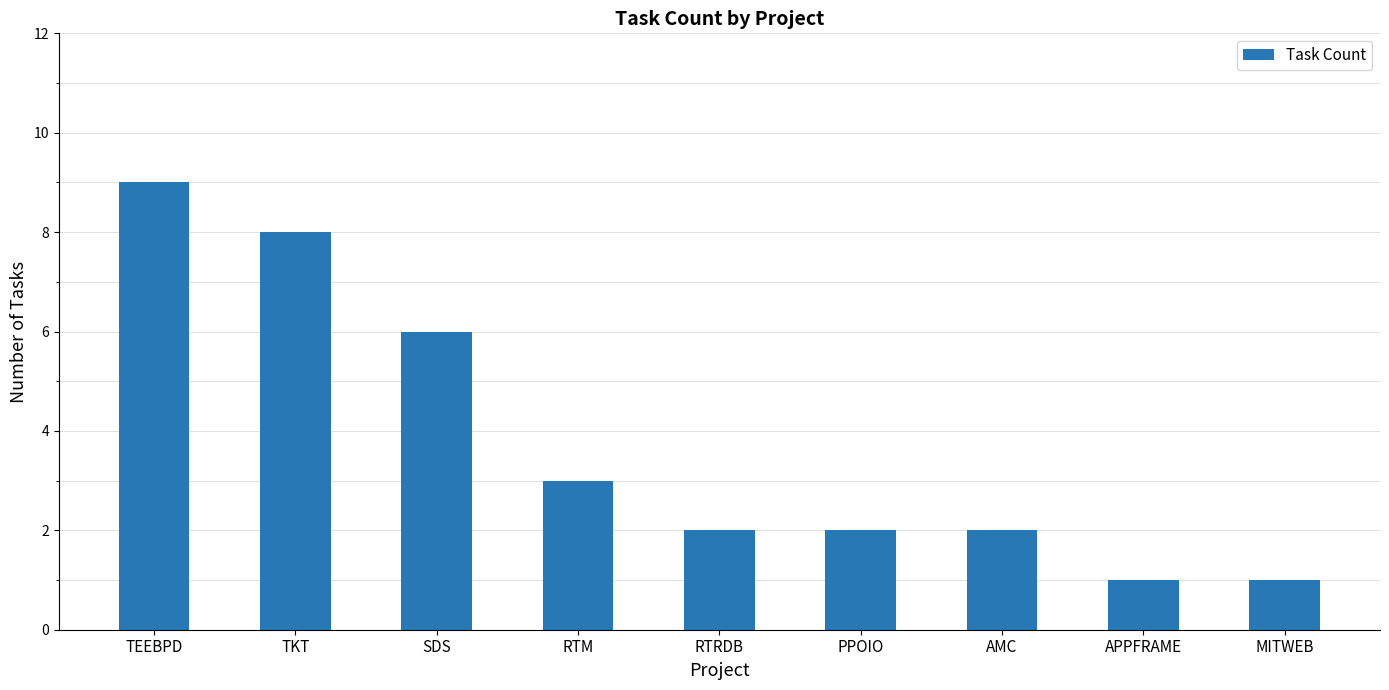

What is the label of the 5th bar from the left?

RTRDB